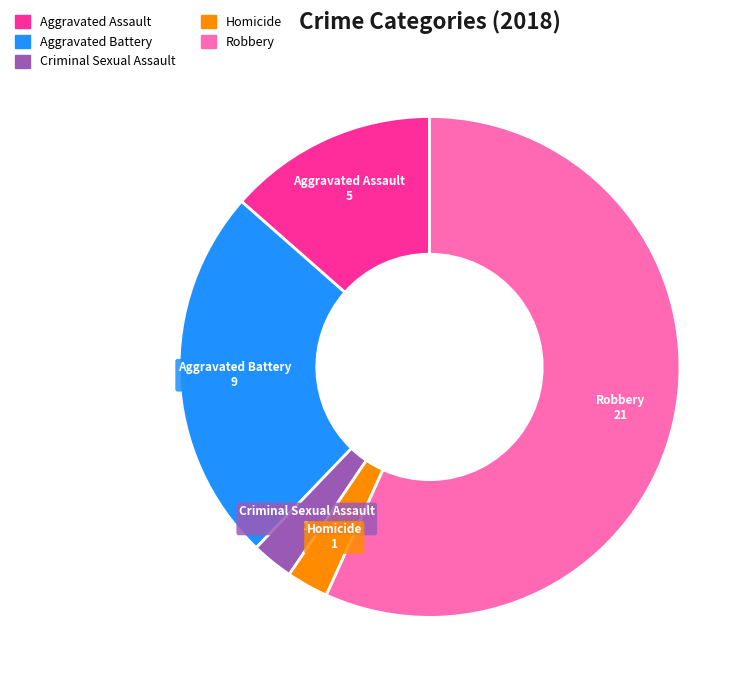

What is the majority slice?

Robbery